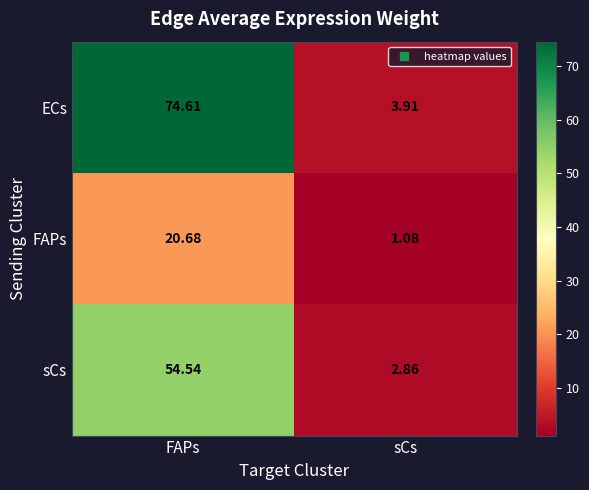

At which label does FAPs reach its peak?

FAPs